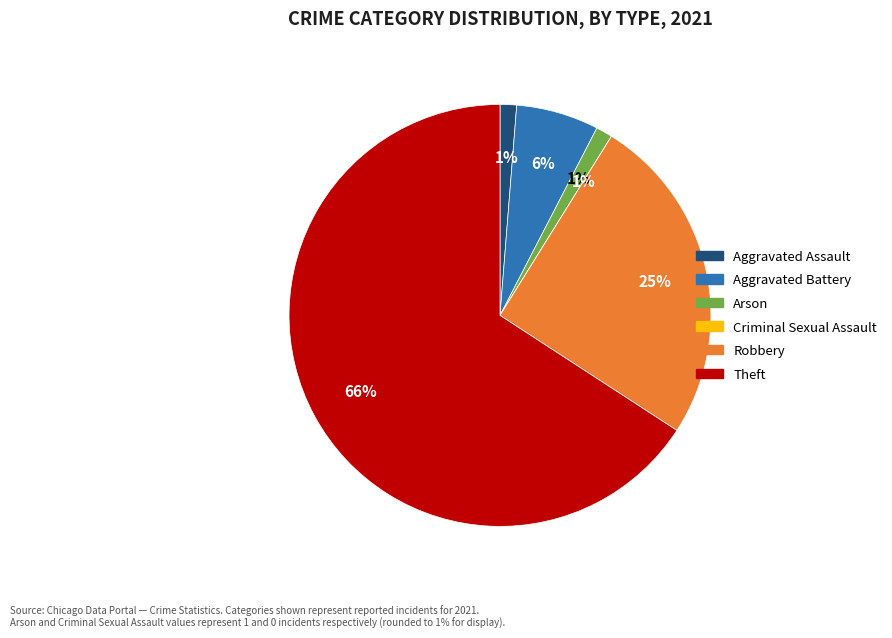

Approximately how many times larger is the value at Theft compared to Robbery?

2.6